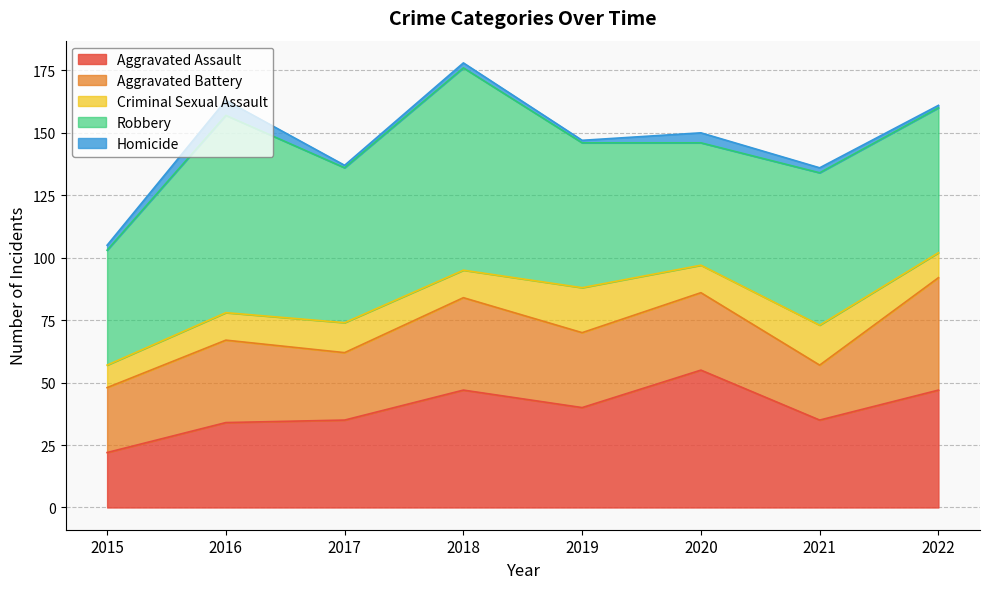

Rank the series at 2018 from lowest to highest value.

Homicide, Criminal Sexual Assault, Aggravated Battery, Aggravated Assault, Robbery